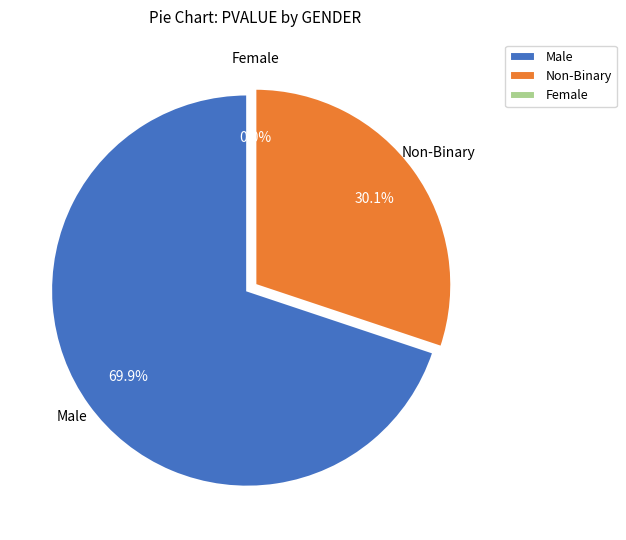

The Male slice represents 70% of the pie. True or false?

True